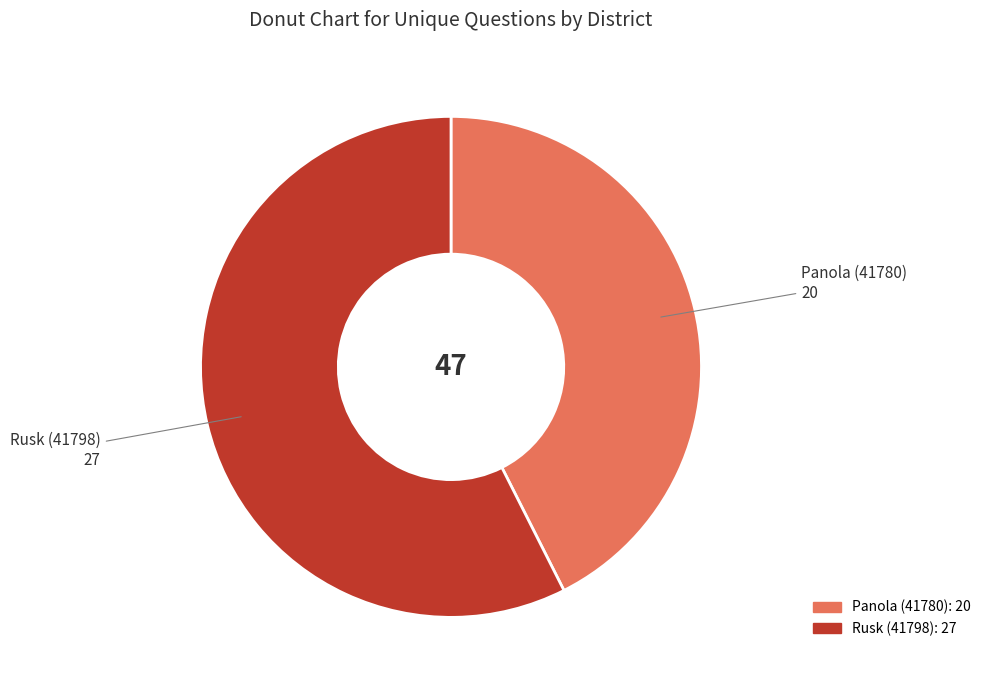

Is Panola (41780) the majority of the pie?

No